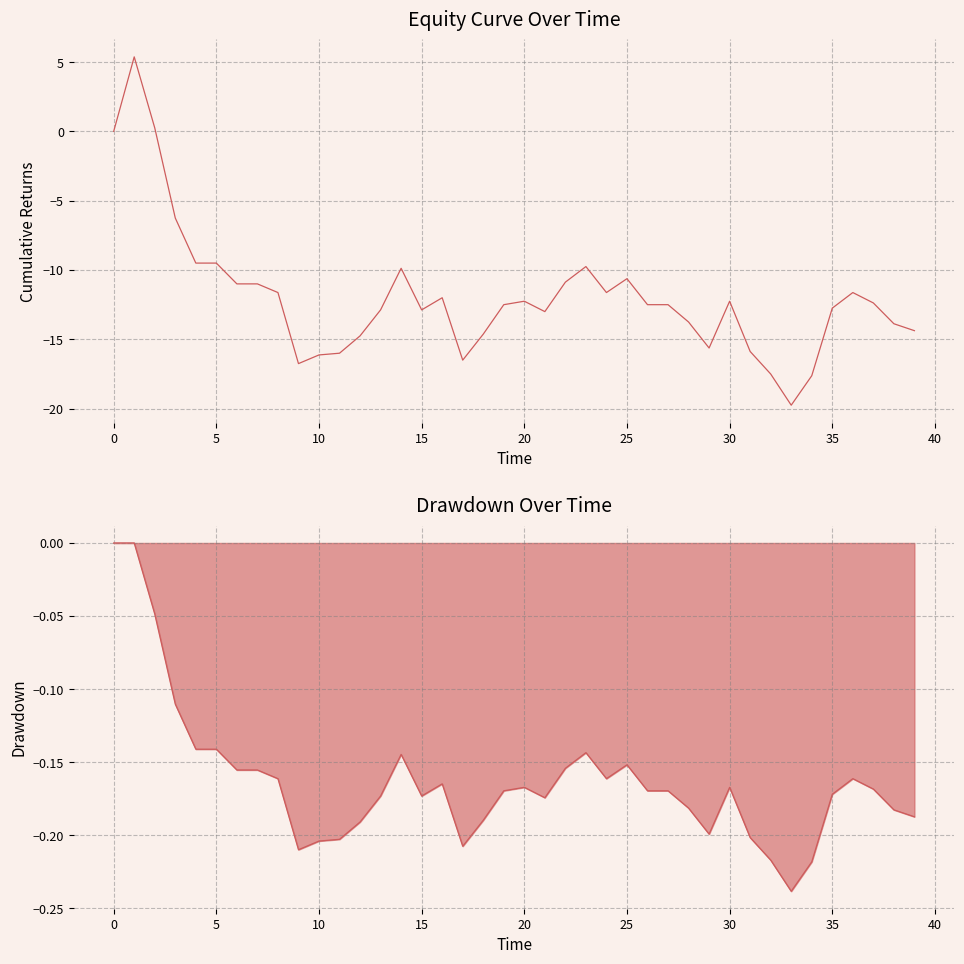

What is the smallest value displayed?

-19.8